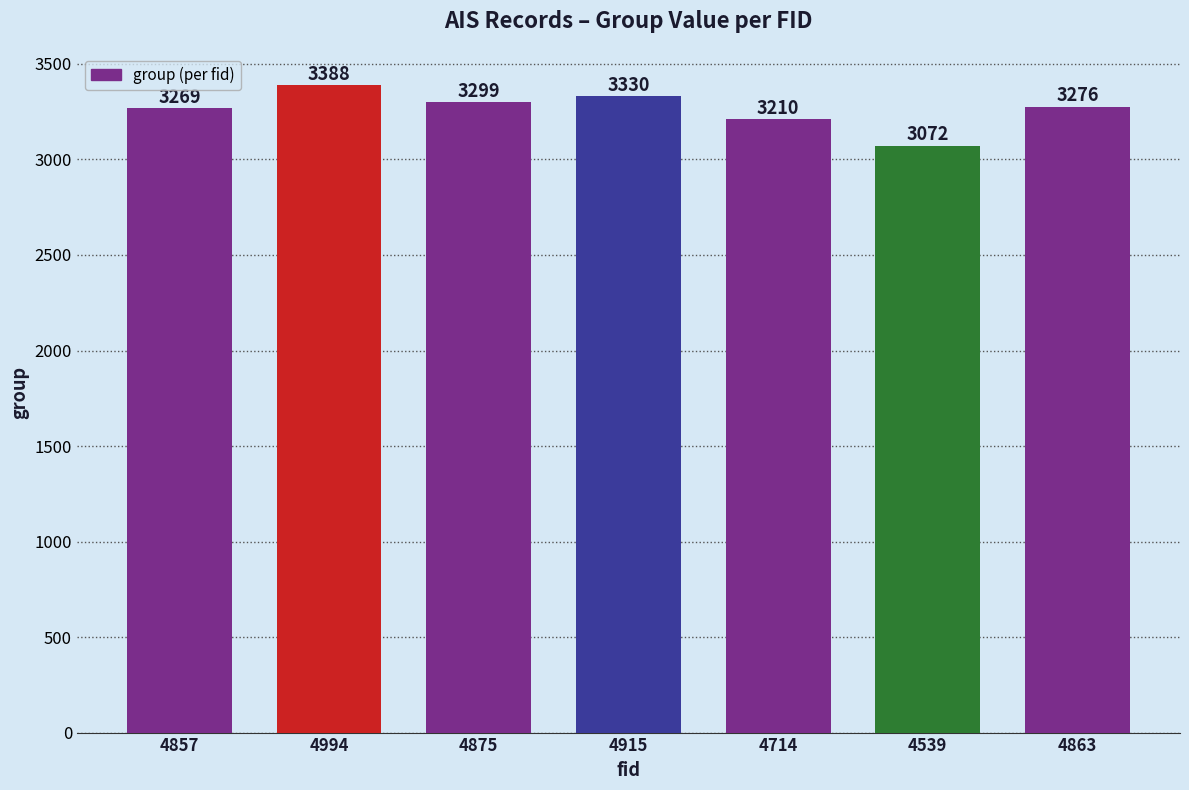

What is the difference between the maximum and minimum values?

316